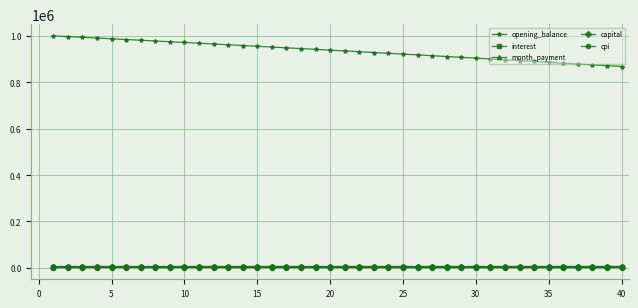

True or false: opening_balance and cpi intersect in this chart.

False